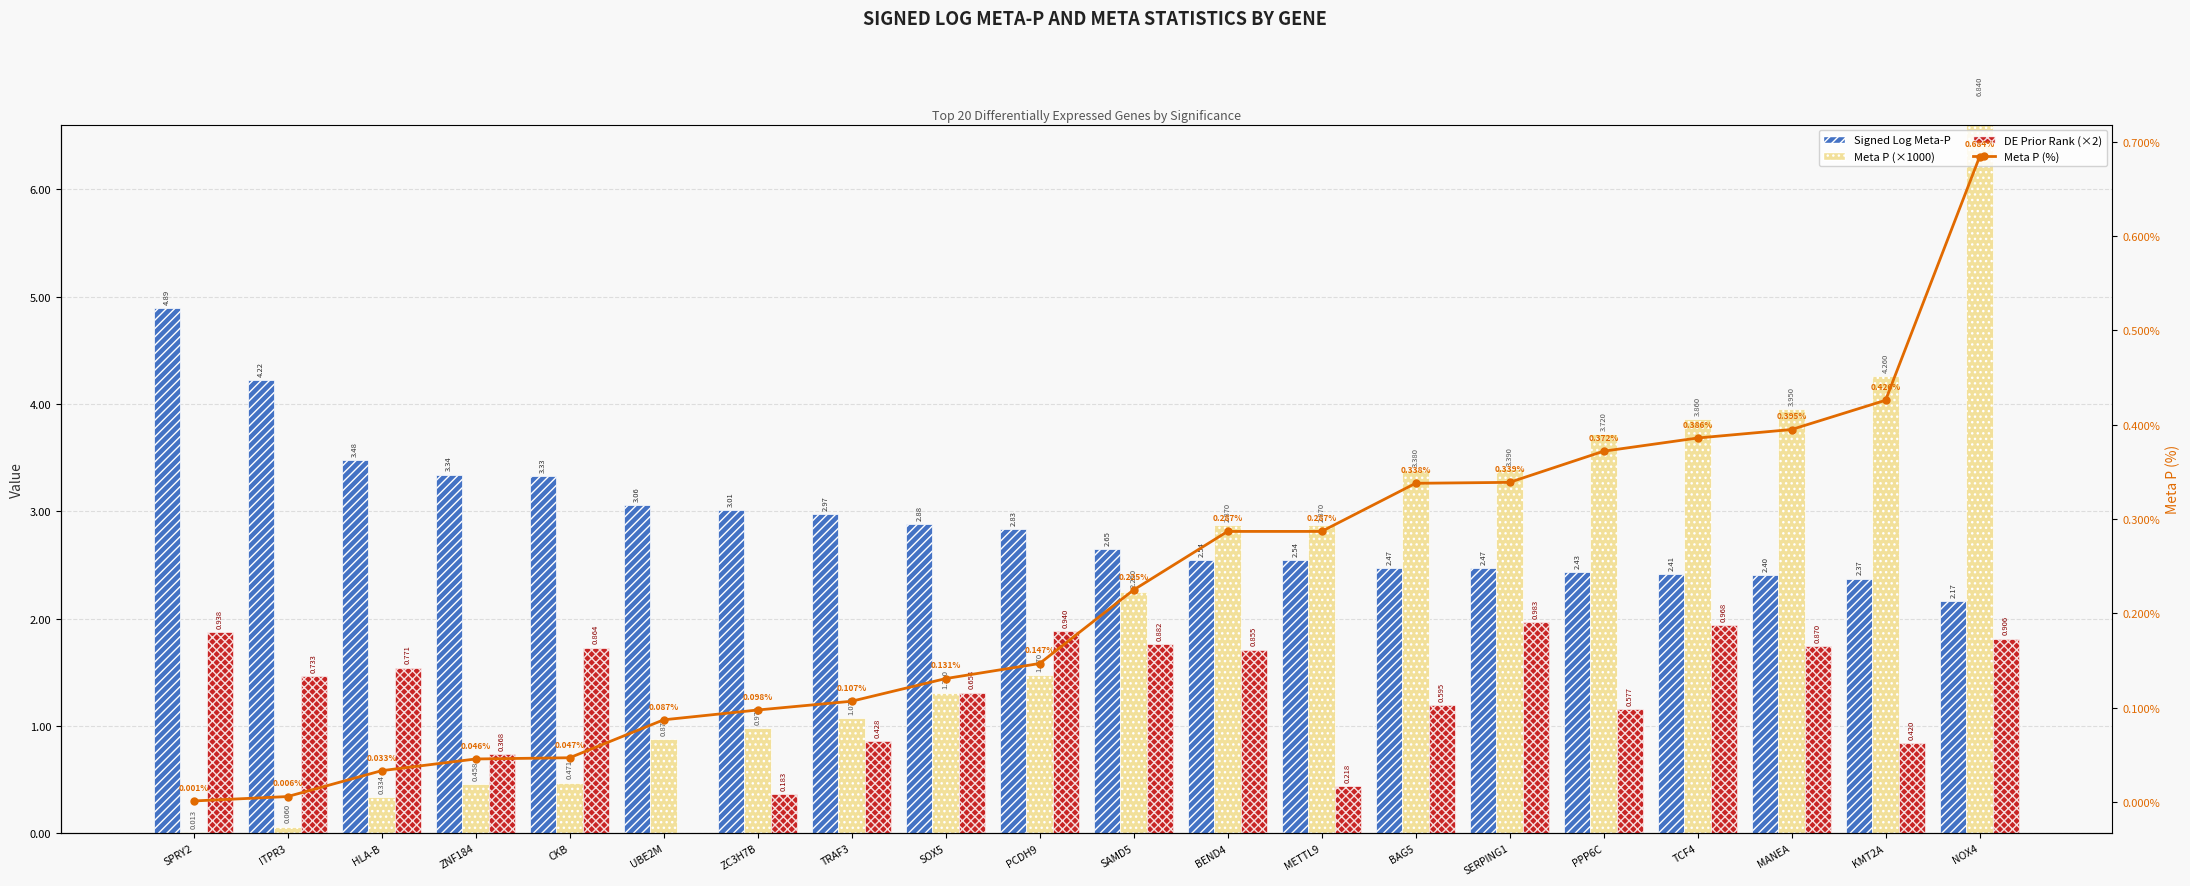

Which has a higher value, ZNF184 or TCF4?

ZNF184